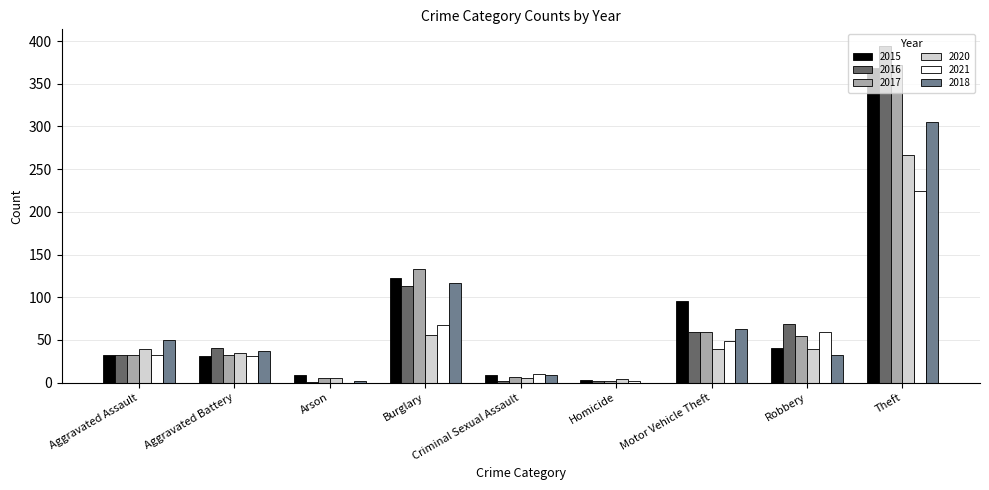

How many positive values does the 2018 series have?

8